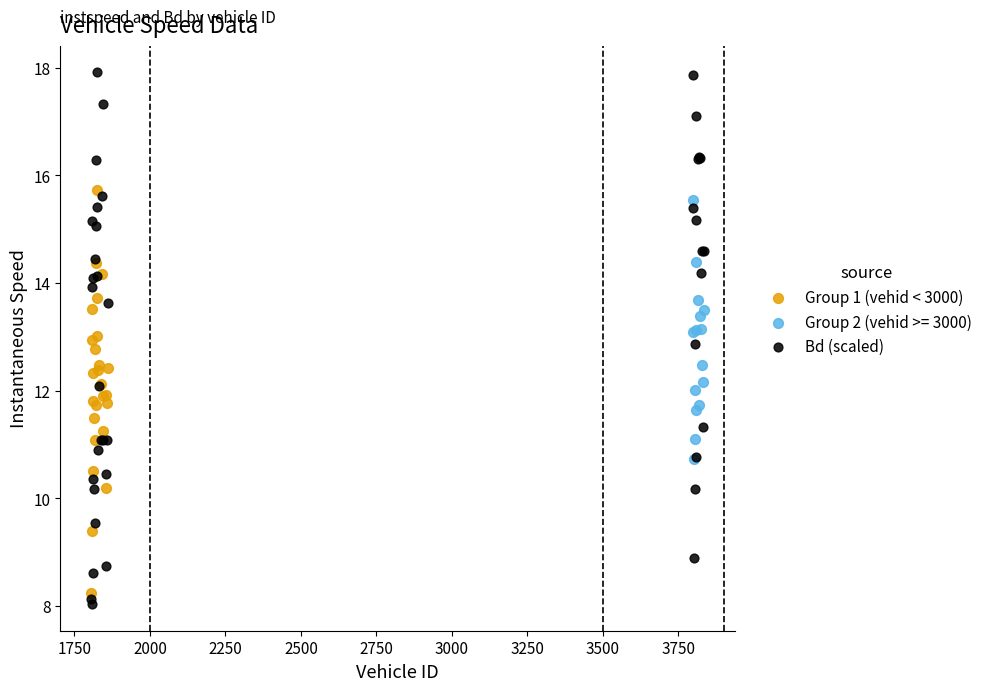

Which series contains the highest Y value?

Bd (scaled)